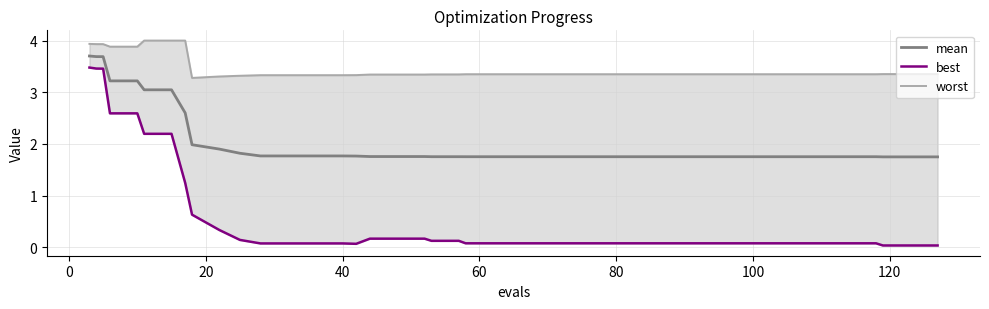

How many categories are shown in the chart?

40